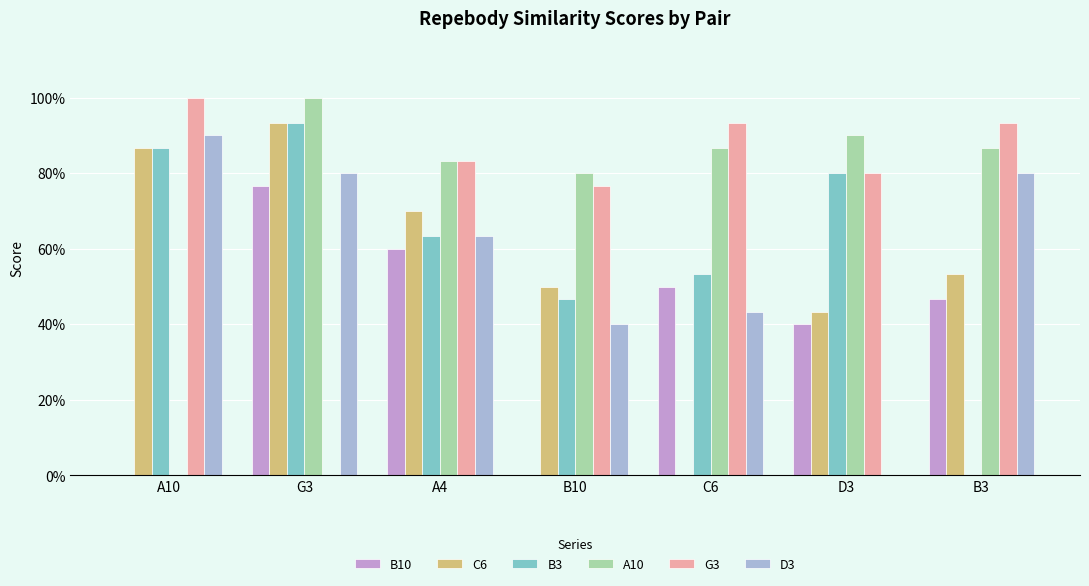

Are the bars grouped side by side (vs. stacked)?

Yes